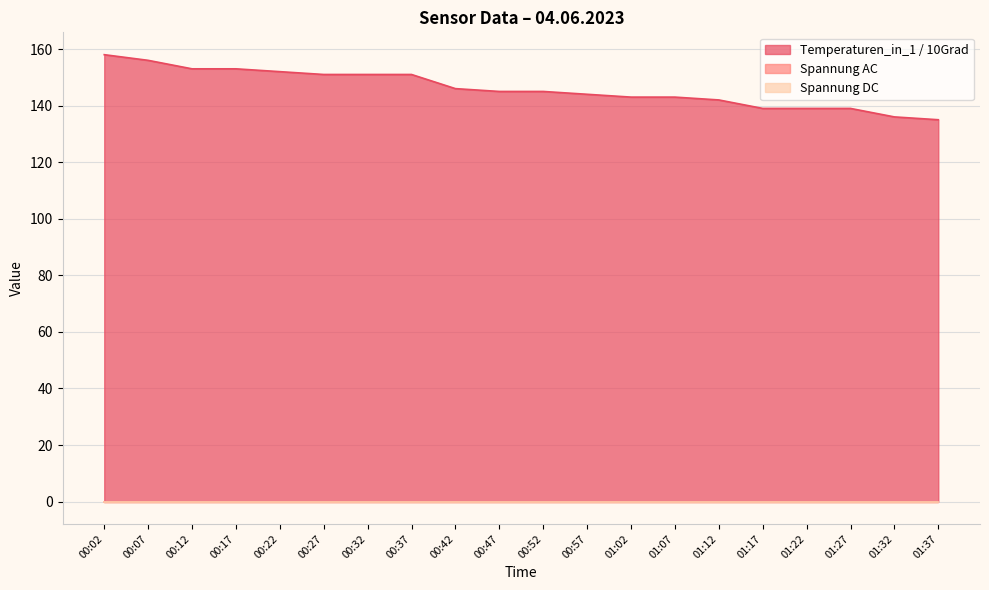

What position from the right is 00:47?

11